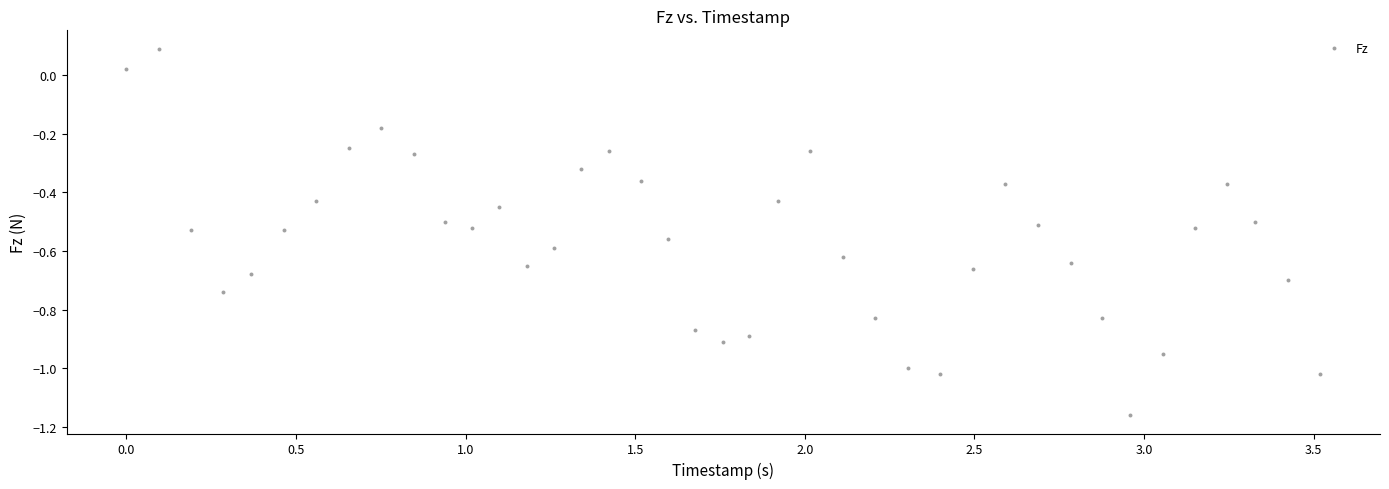

What is the range of X values (max minus min)?

3.5